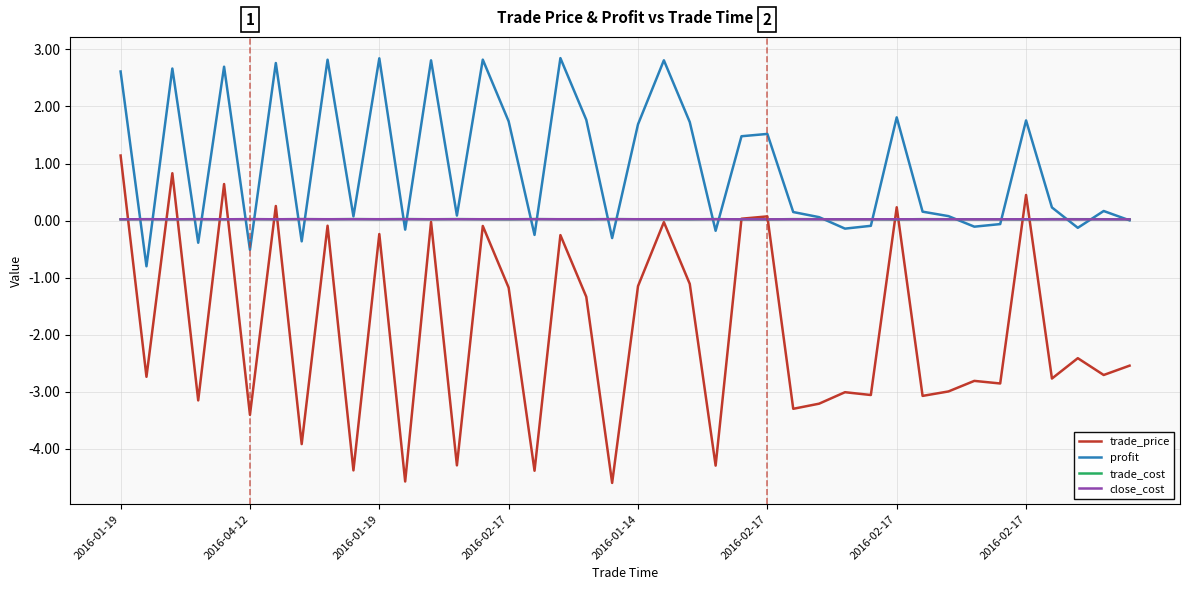

True or false: trade_price and profit intersect in this chart.

False